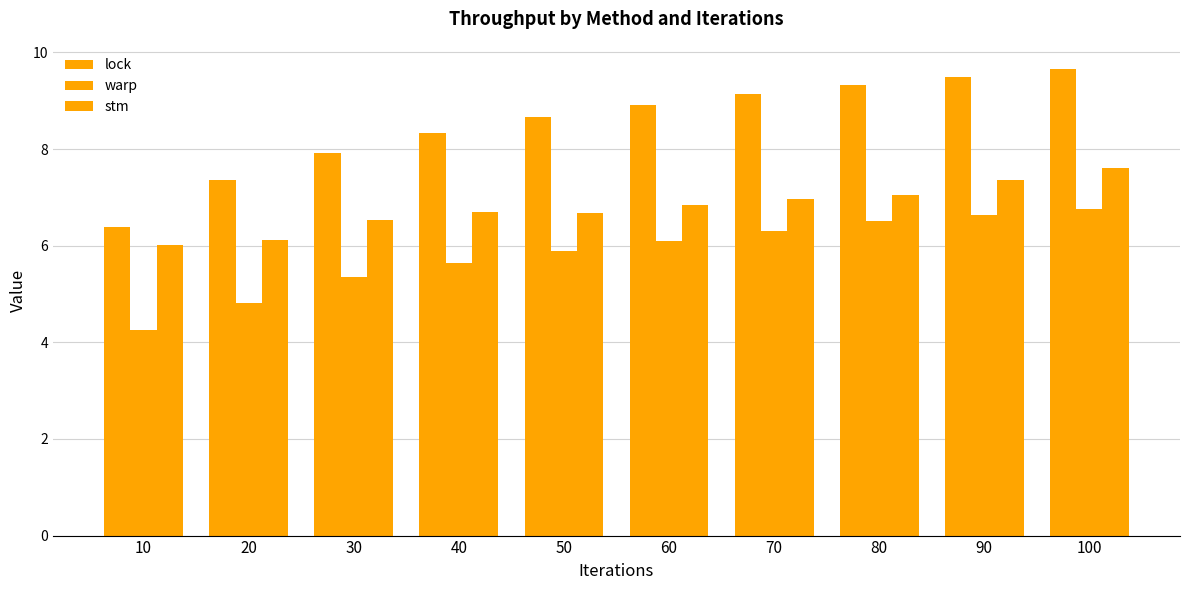

What is the difference between the maximum and minimum values in the lock series?

3.3